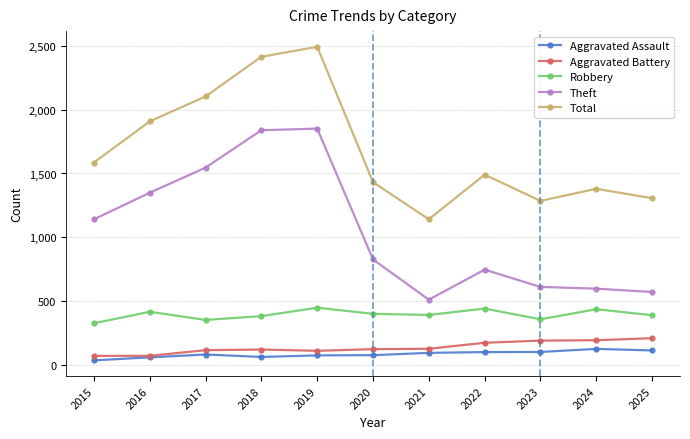

What is the sum of all Total values?

18541